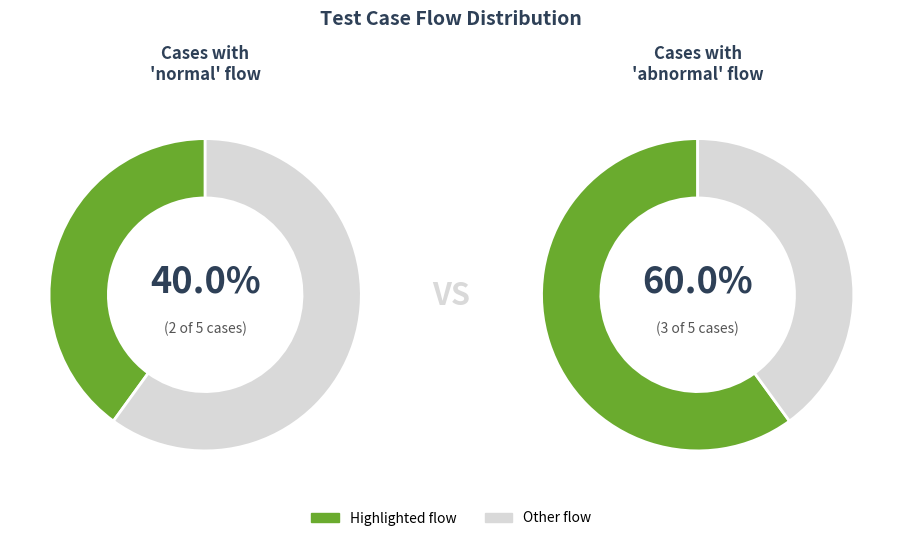

Between abnormal and normal, which is larger?

abnormal